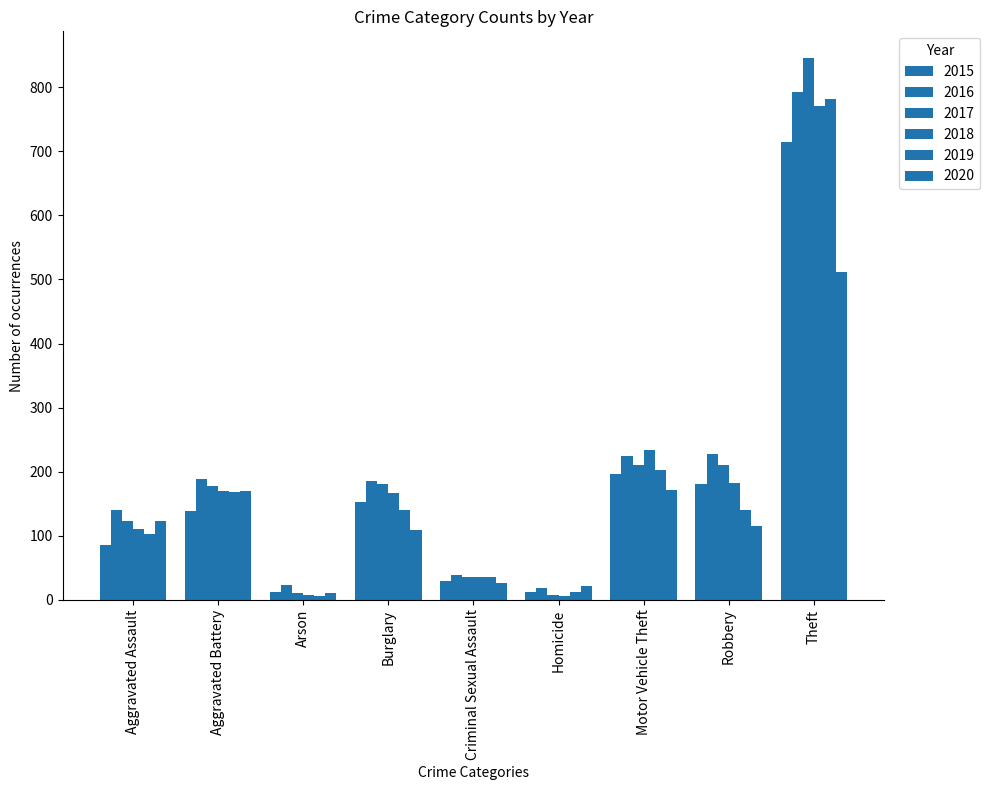

How many bars are there in total?

54